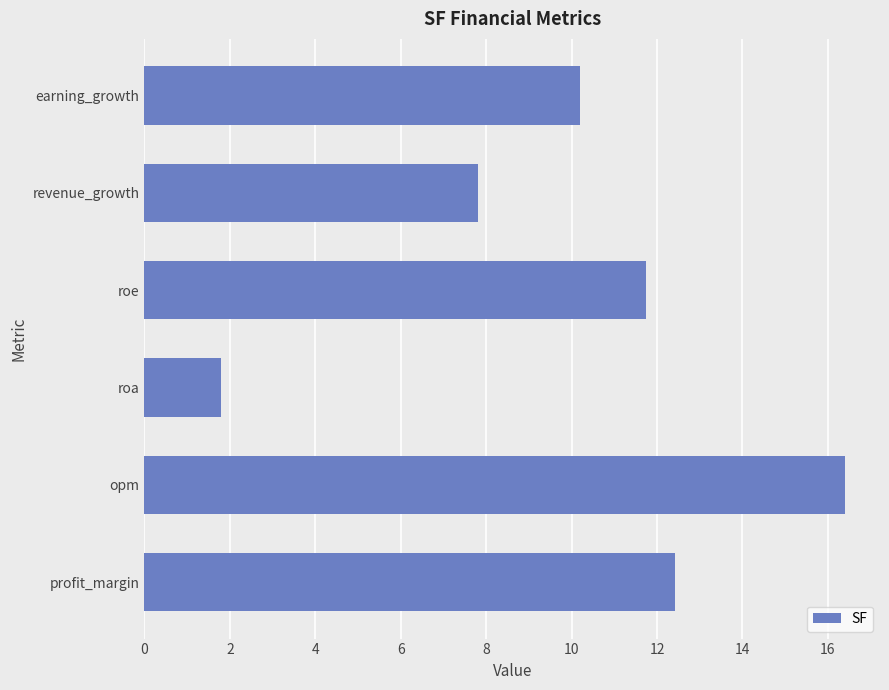

Reading bottom to top, extract all data points from this chart.

profit_margin=12.4	opm=16.4	roa=1.8	roe=11.8	revenue_growth=7.8	earning_growth=10.2